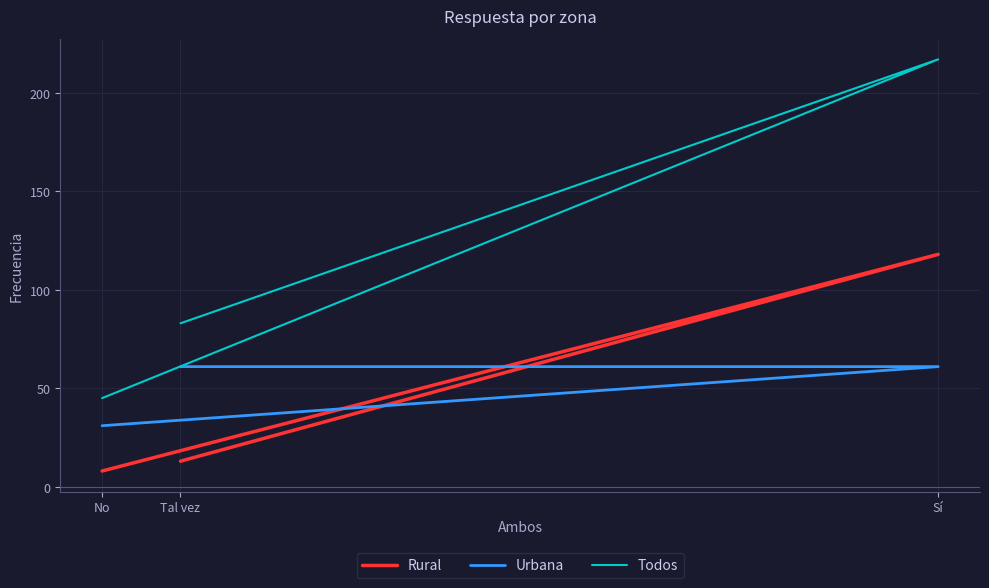

Reading left to right, list all the values displayed in this chart.

Rural: No=8	Sí=118	Tal vez=13
Urbana: No=31	Sí=61	Tal vez=61
Todos: No=45	Sí=217	Tal vez=83